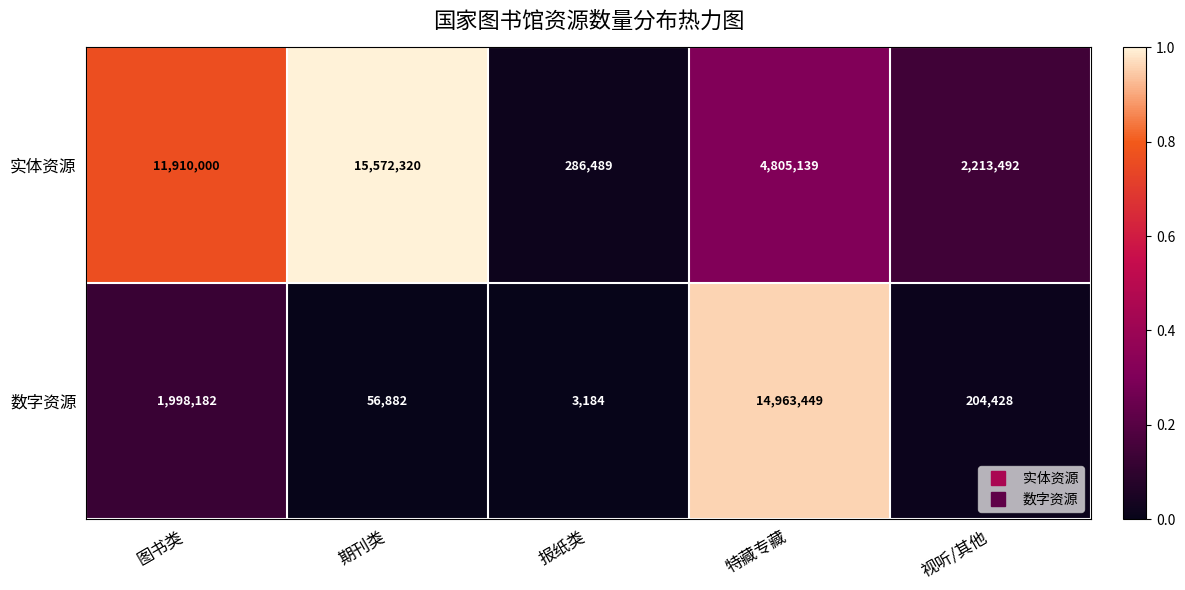

How many data points does each series have?

5